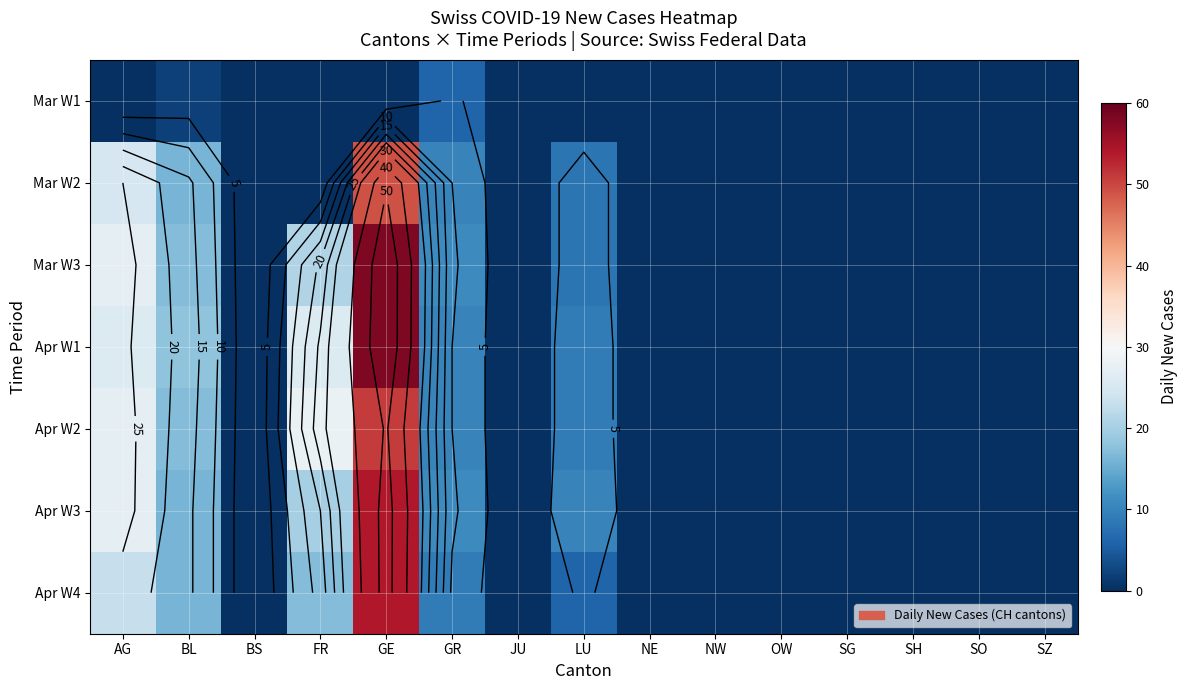

What is the difference between the Apr W3 values at BL and SH?

16